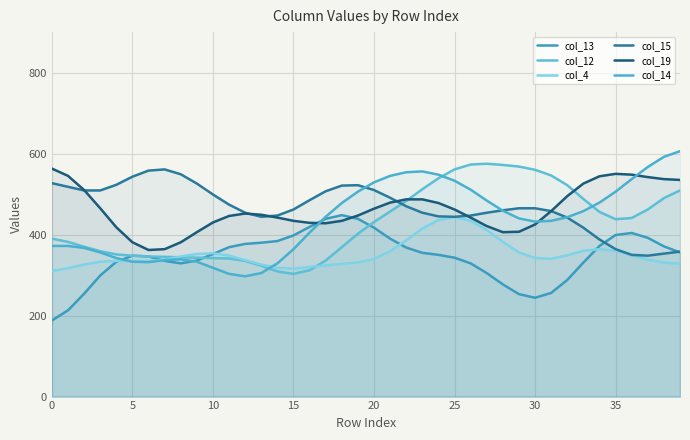

What is the maximum value for col_12?

575